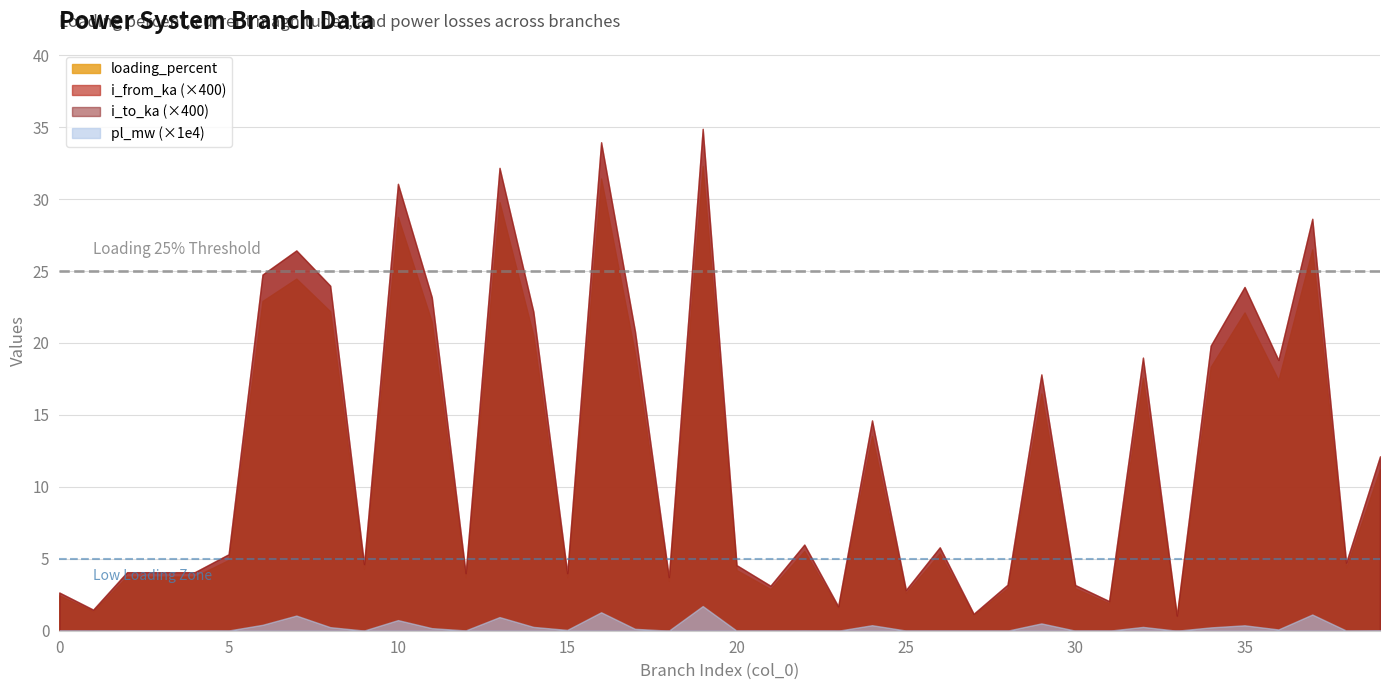

List the series in order of their peak value, lowest first.

pl_mw, i_to_ka, i_from_ka, loading_percent